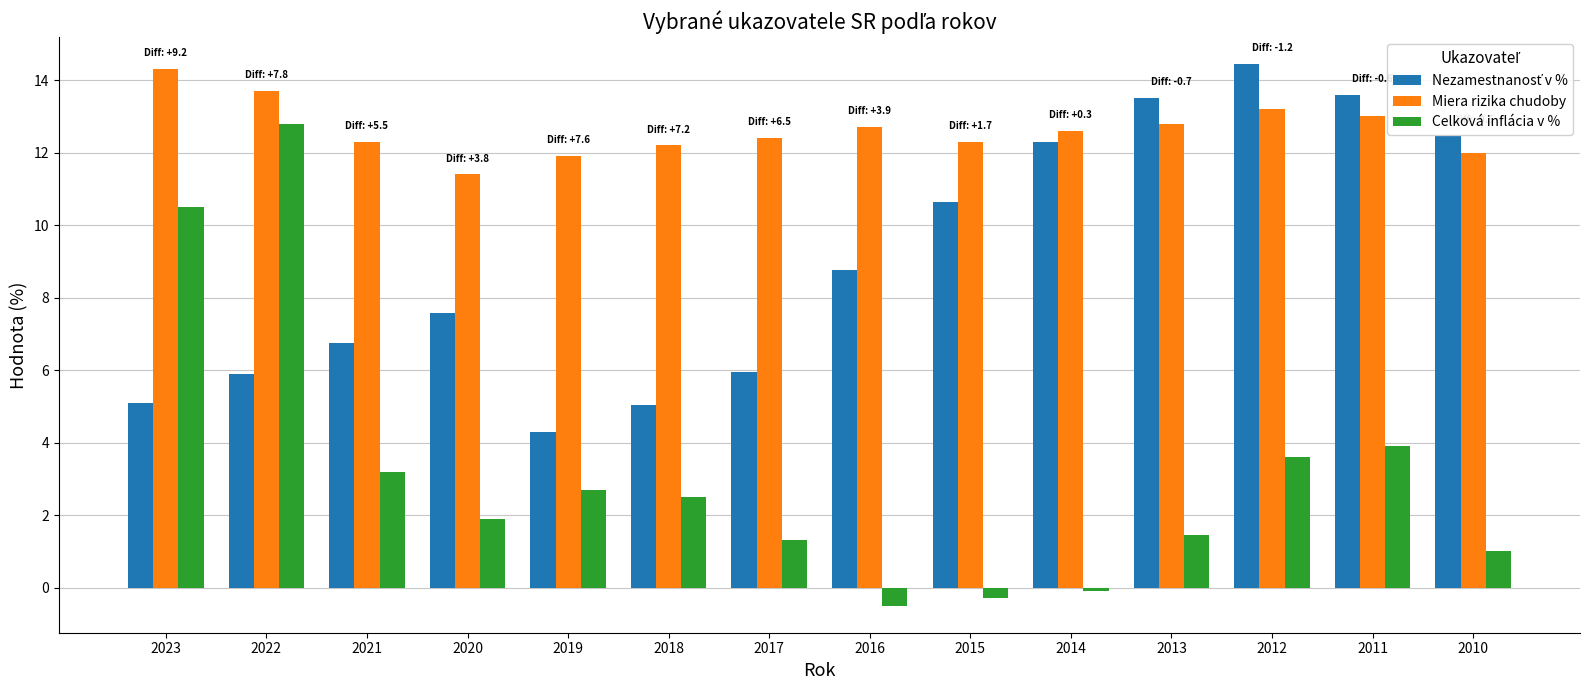

How many values in the Celková inflácia v % series exceed 2?

7